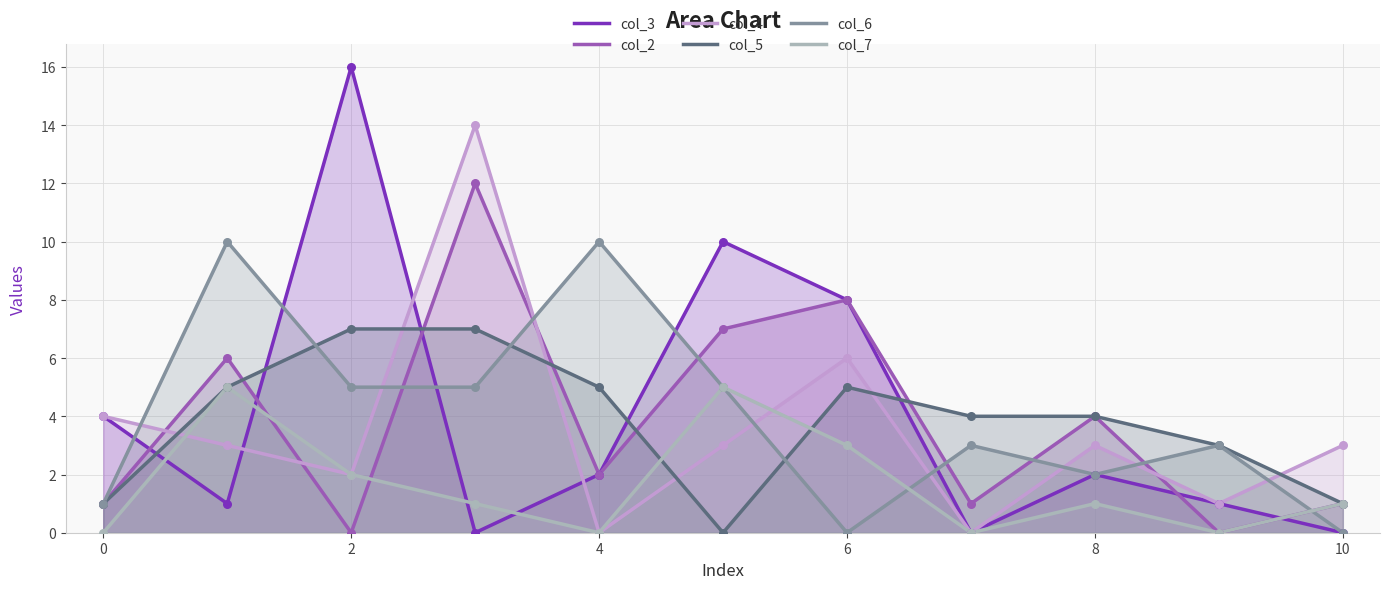

Which series has the widest spread of Y values?

col_3